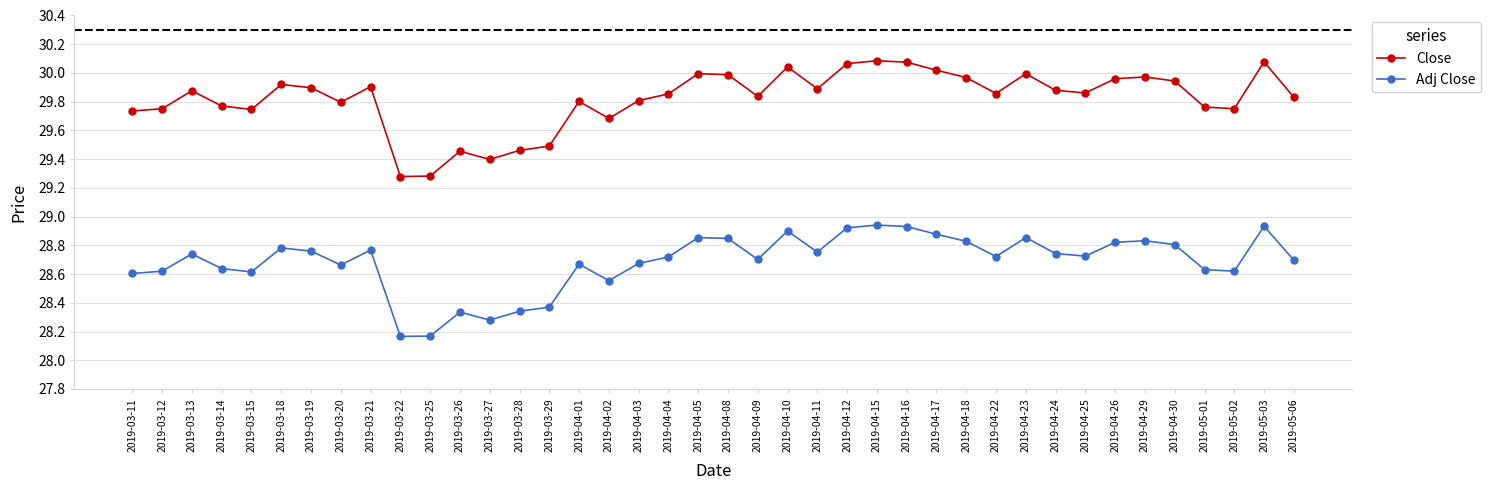

What is the sum of the Adj Close values at 2019-04-12 and 2019-04-10?

57.8